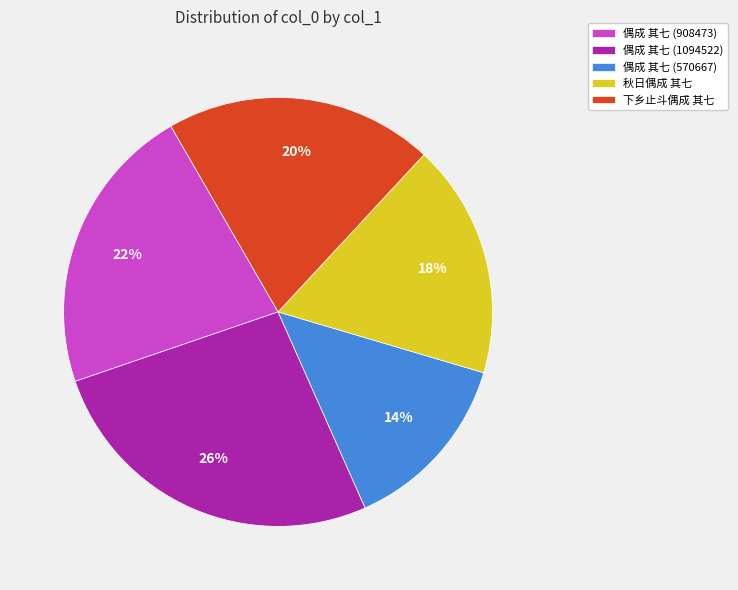

Count the number of slices in the pie.

5